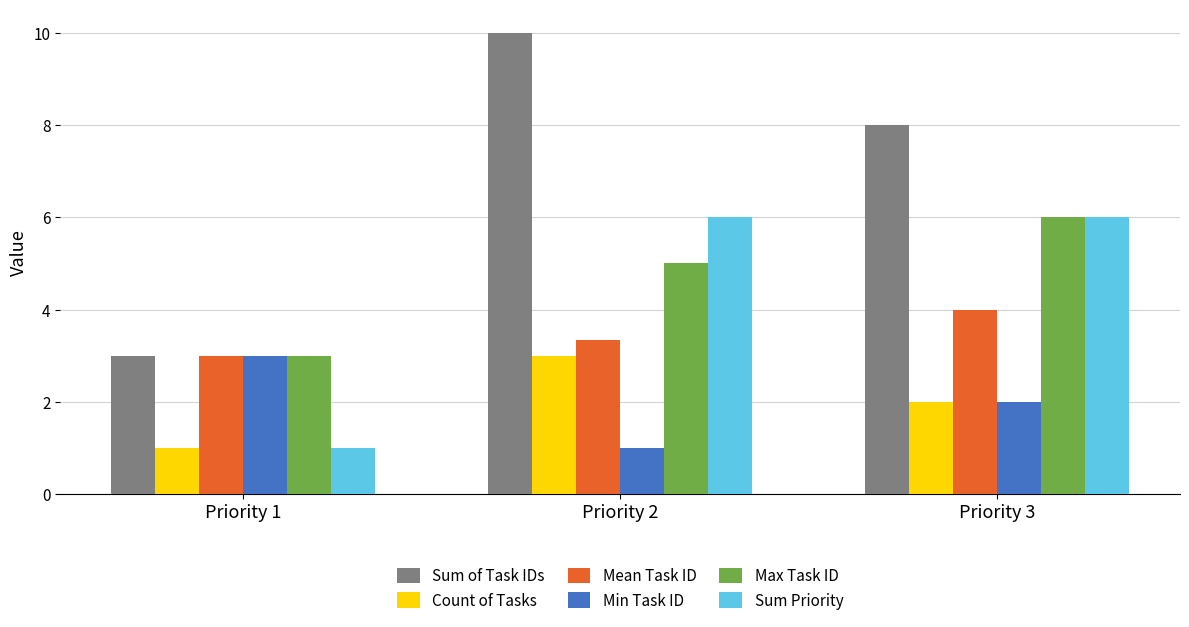

Reading right to left, transcribe all the data shown in this chart.

Sum of Task IDs: Priority 3=8.0	Priority 2=10.0	Priority 1=3.0
Count of Tasks: Priority 3=2.0	Priority 2=3.0	Priority 1=1.0
Mean Task ID: Priority 3=4.0	Priority 2=3.3	Priority 1=3.0
Min Task ID: Priority 3=2.0	Priority 2=1.0	Priority 1=3.0
Max Task ID: Priority 3=6.0	Priority 2=5.0	Priority 1=3.0
Sum Priority: Priority 3=6.0	Priority 2=6.0	Priority 1=1.0